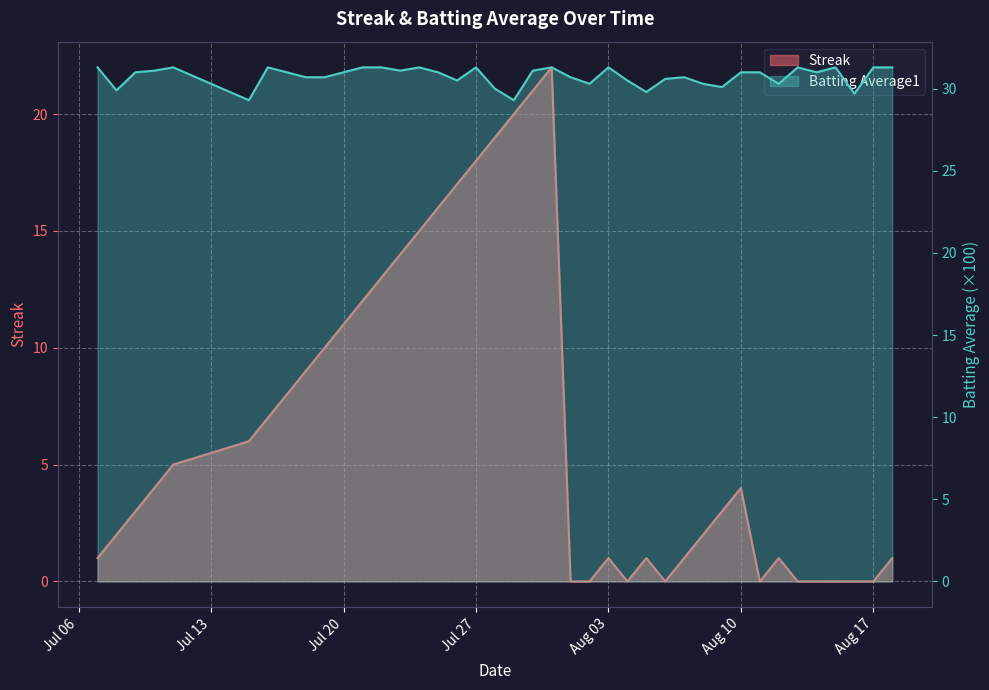

True or false: Batting Average1 has more than 2 interior local peaks.

True